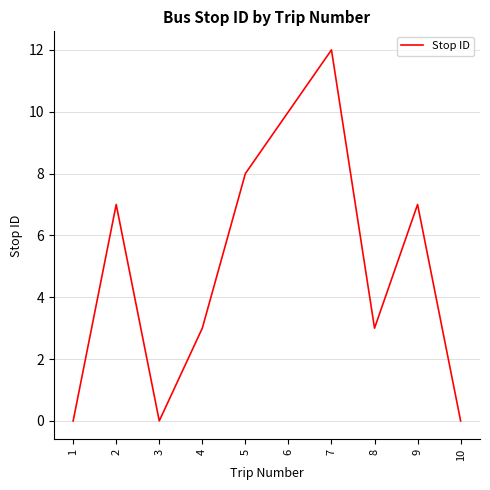

What is the maximum value shown in the chart?

12